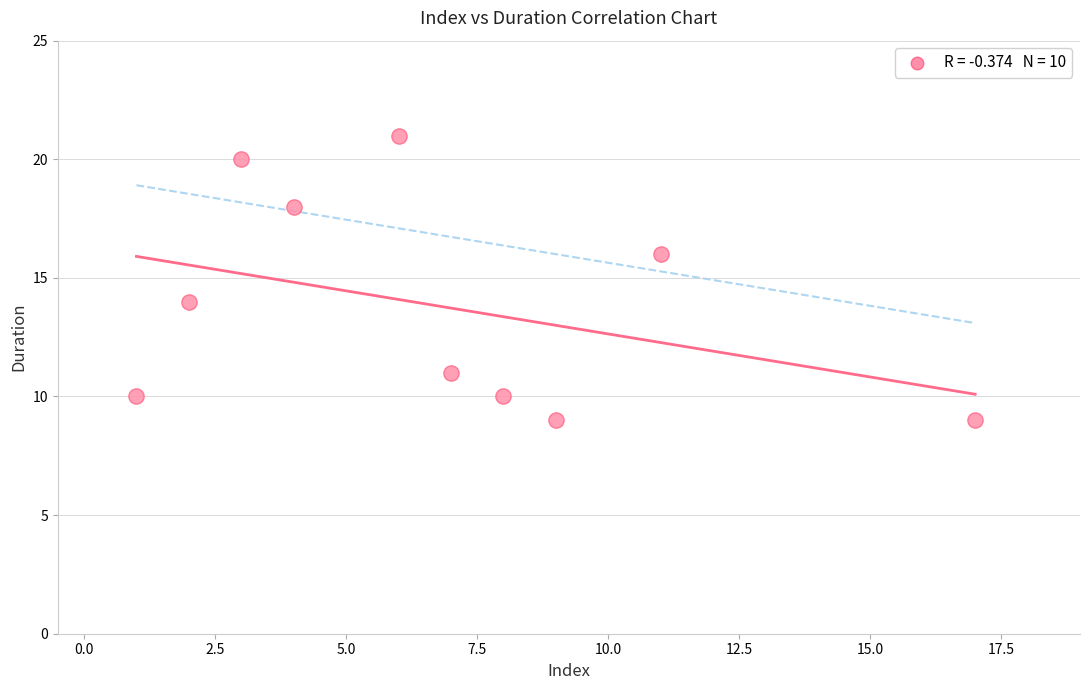

What is the range of Y values (max minus min)?

12